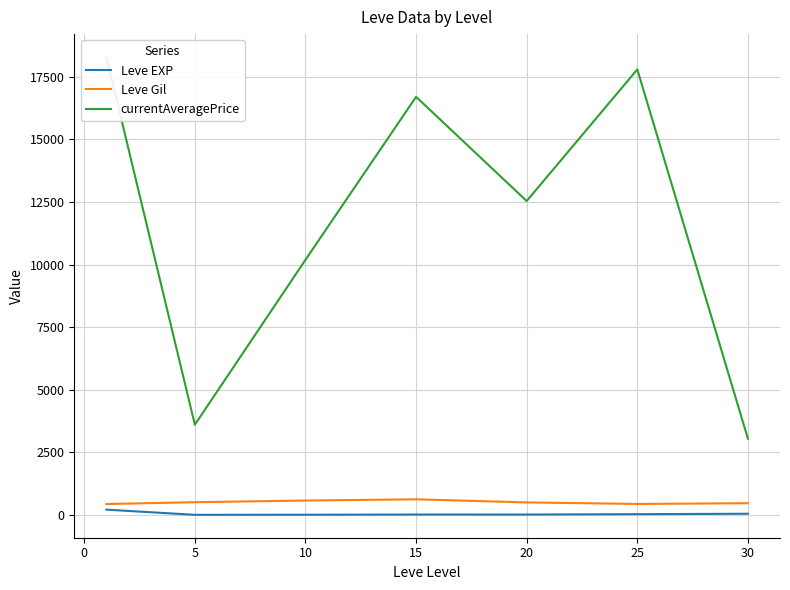

Is the value of Leve EXP at 20 greater than the value of Leve Gil at 10?

No